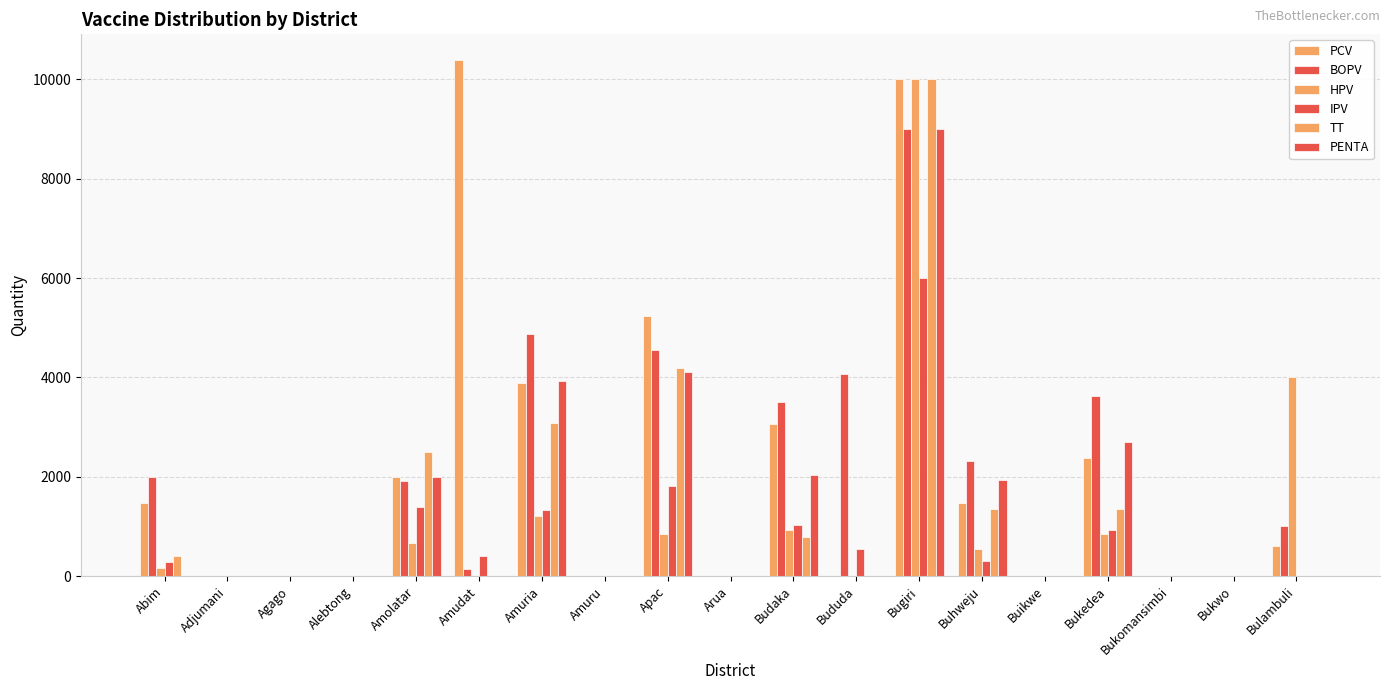

What is the sum of all PCV values?

40502